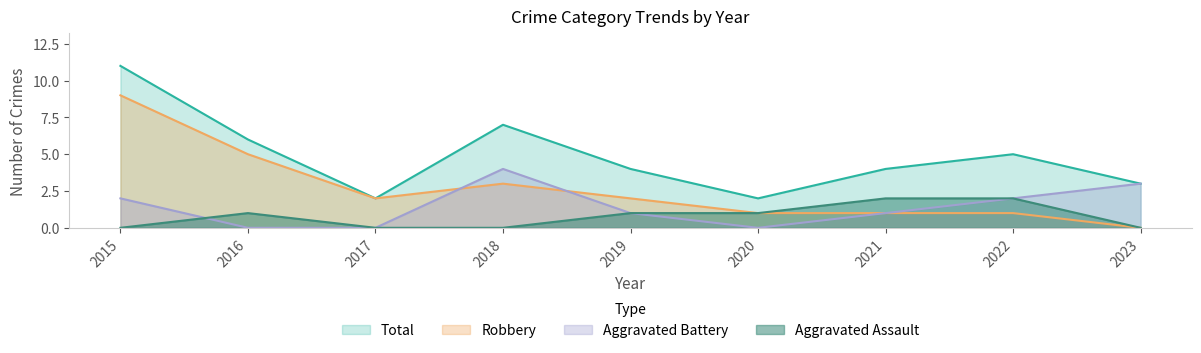

Rank the series at 2016 from lowest to highest value.

Aggravated Battery, Aggravated Assault, Robbery, Total